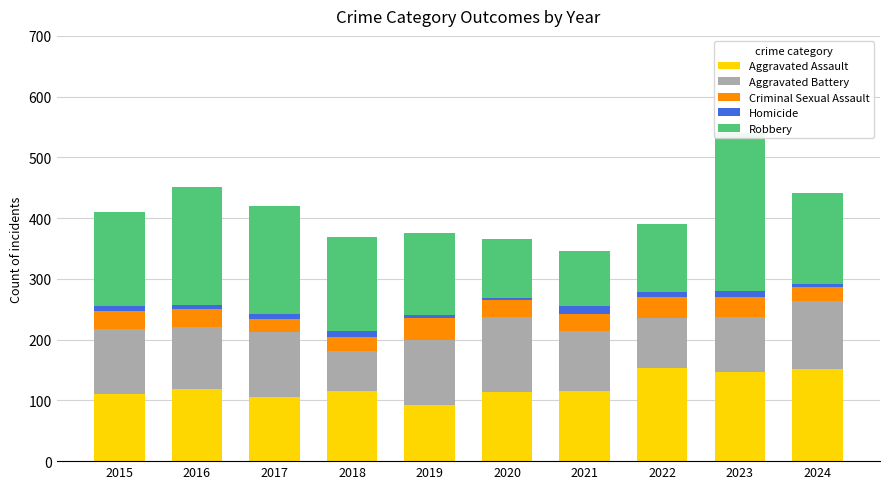

How many data points does each series have?

10